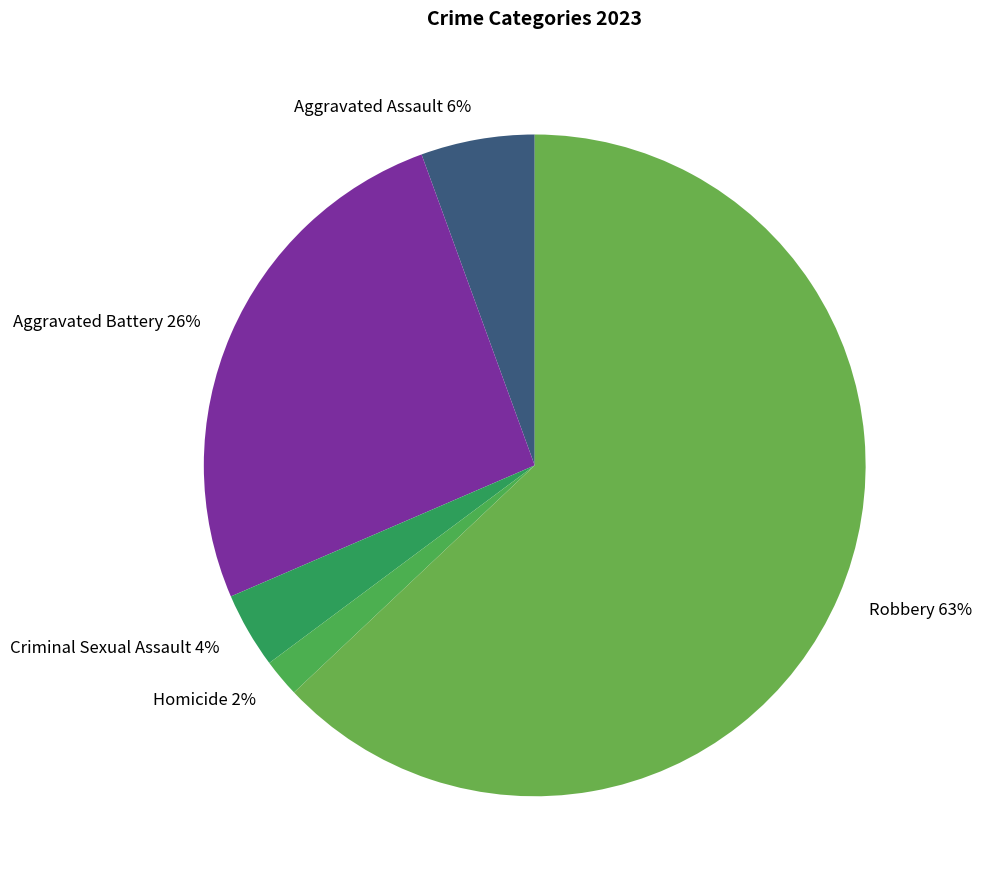

Which has a higher value, Aggravated Battery 26% or Robbery 63%?

Robbery 63%